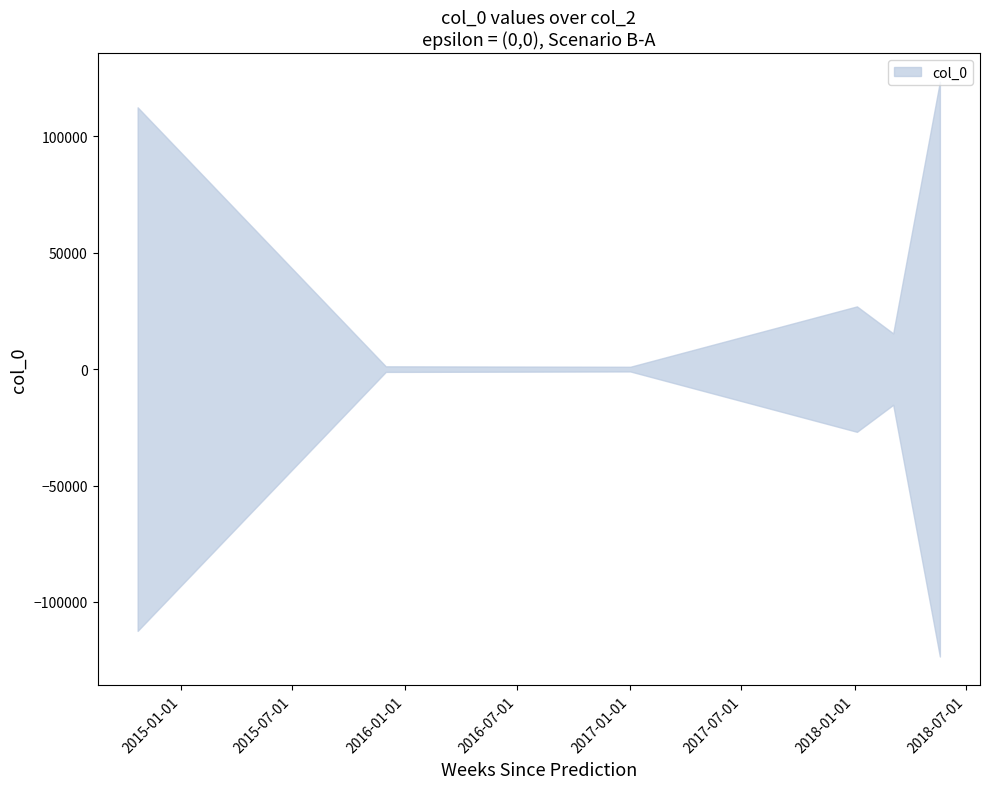

What is the label of the 3rd point from the left?

2017-01-01